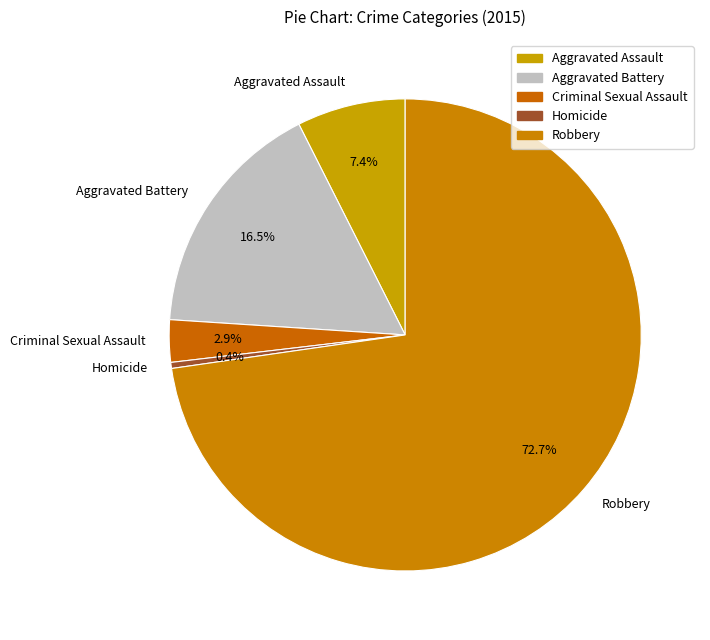

To the nearest percent, what is the average slice percentage?

20%